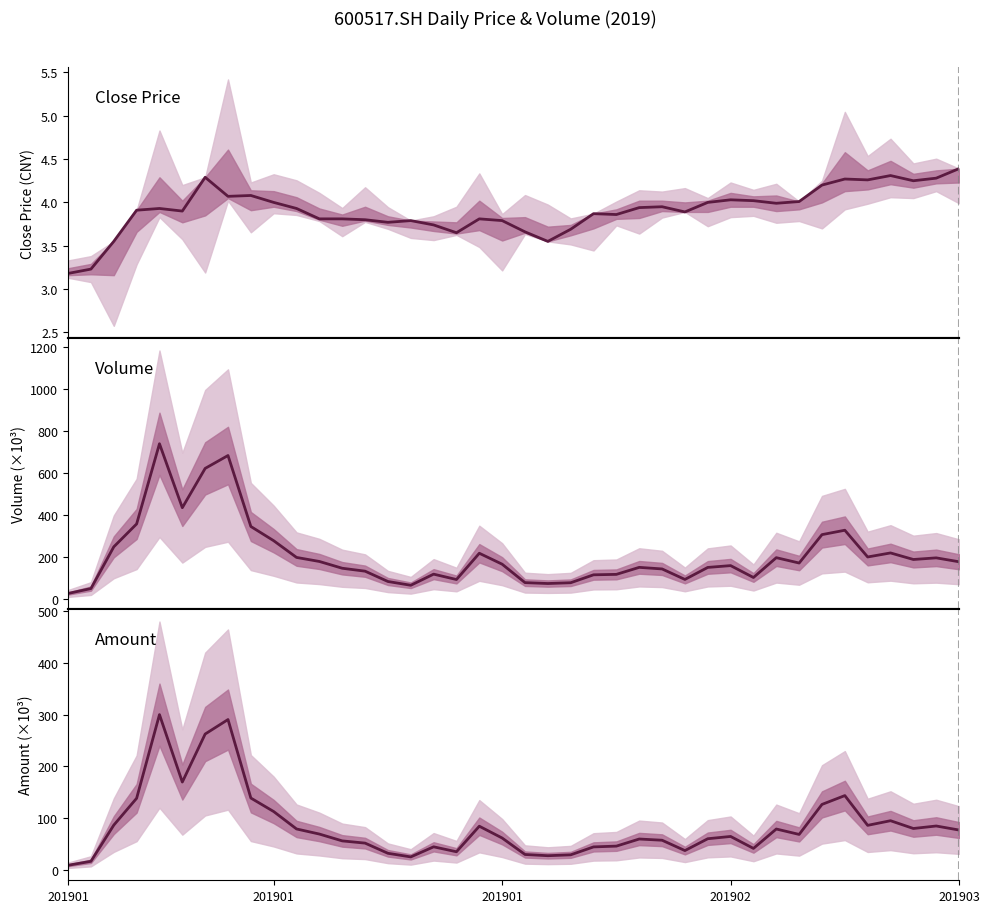

Reading left to right, list all the values displayed in this chart.

Close: 3.2	3.2	3.5	3.9	3.9	3.9	4.3	4.1	4.1	4.0	3.9	3.8	3.8	3.8	3.8	3.8	3.7	3.6	3.8	3.8	3.7	3.5	3.7	3.9	3.9	3.9	4.0	3.9	4.0	4.0	4.0	4.0	4.0	4.2	4.3	4.3	4.3	4.2	4.3	4.4
Volume: 27.3	50.6	249.3	358.4	740.4	435.7	622.9	684.3	346.2	278.5	198.9	179.6	147.4	133.4	84.3	66.2	119.3	93.7	218.8	166.7	78.8	74.6	78.4	116.1	118.2	151.6	144.1	94.1	151.3	159.9	103.3	197.7	172.2	307.5	328.4	201.0	220.3	189.1	196.8	178.2
Amount: 8.7	16.4	86.4	138.3	300.3	169.8	262.7	290.8	138.8	112.7	79.0	69.1	55.9	51.6	31.9	24.8	44.4	34.8	84.3	61.4	29.5	27.2	28.9	44.2	45.7	59.5	57.2	37.1	60.1	64.5	41.3	78.9	68.4	126.5	143.6	85.9	94.9	79.9	84.7	76.9